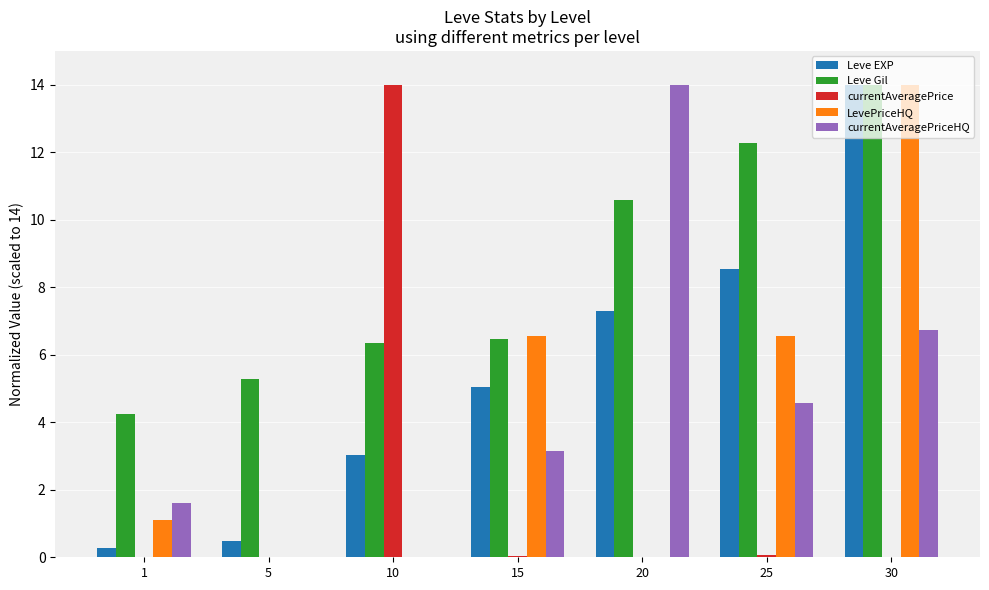

What is the greatest value displayed?

14.0